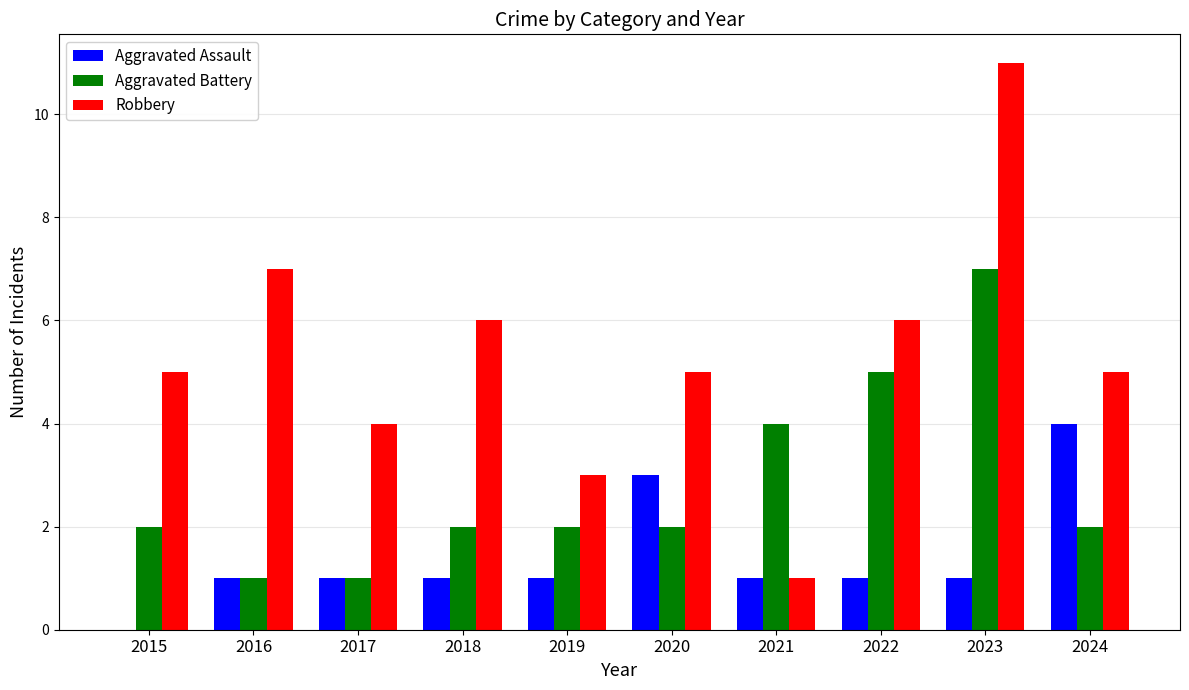

Does the chart contain stacked bars?

No